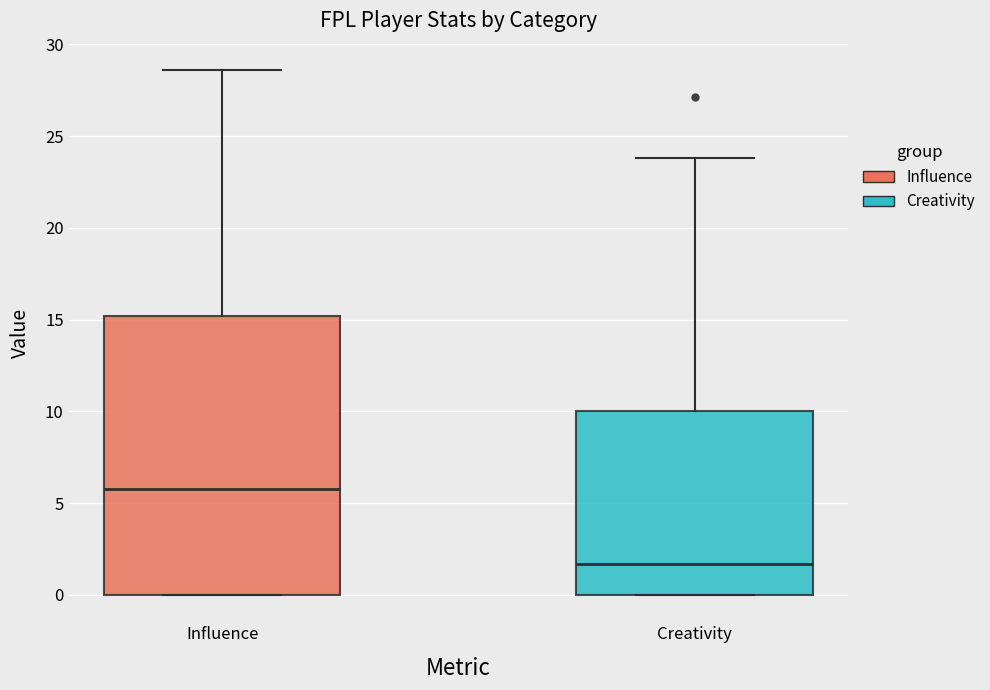

Where does the upper whisker of the box for Creativity end on the y-axis? The values are not printed on the chart, so give them approximately, as read against the axis.

24.0